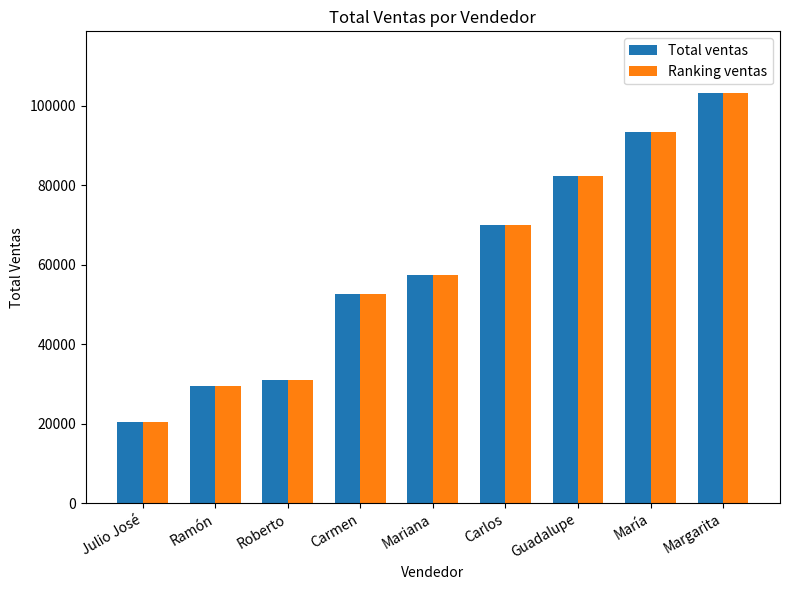

What value does the Total ventas series have at Carlos?

69985.9